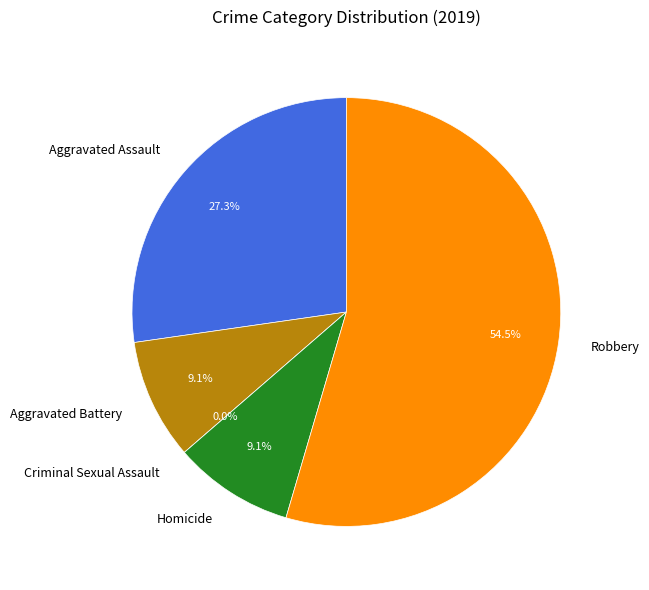

True or false: Aggravated Assault accounts for 35% of the total.

False